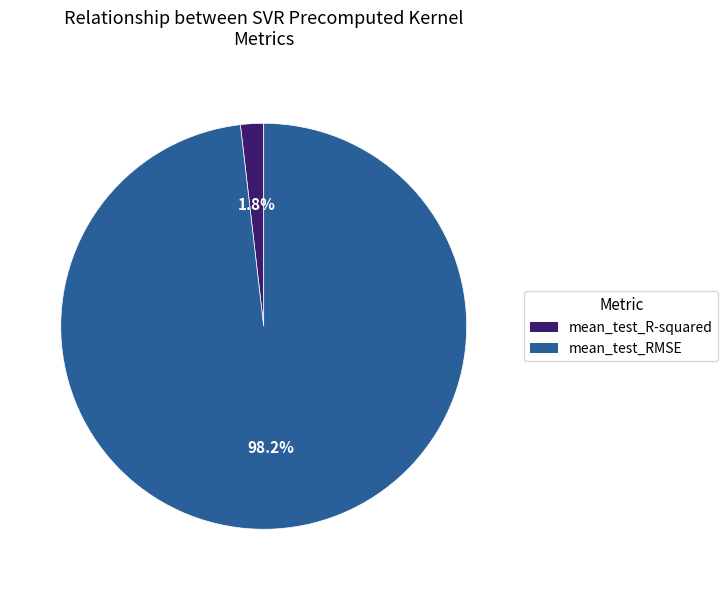

Between mean_test_RMSE and mean_test_R-squared, which is larger?

mean_test_RMSE